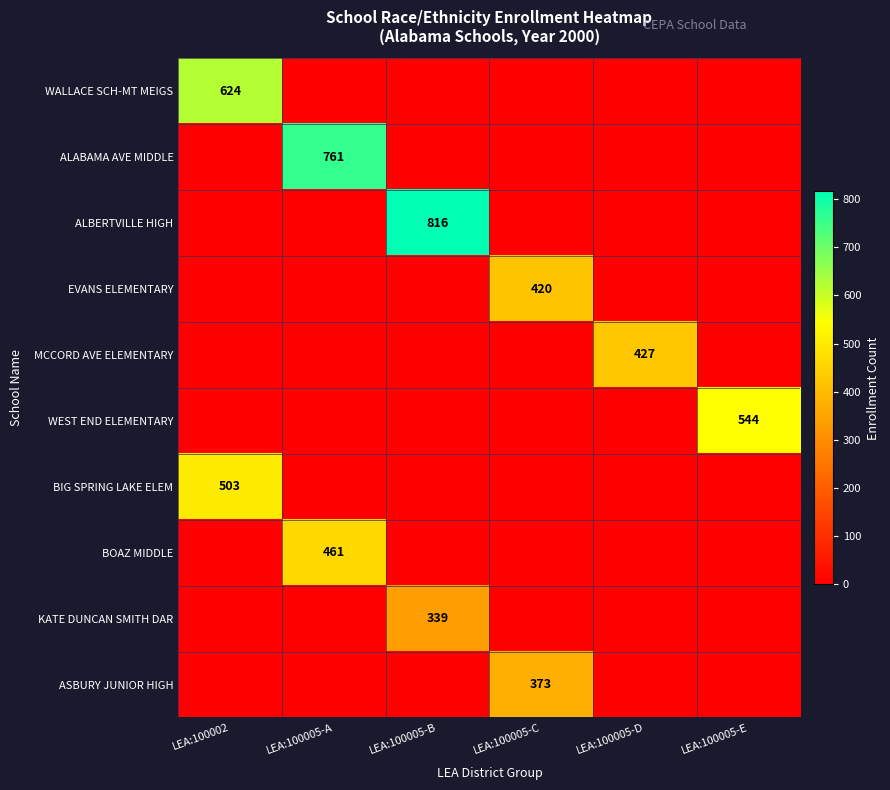

Between LEA:100005-D and LEA:100005-E, which is larger?

LEA:100005-D